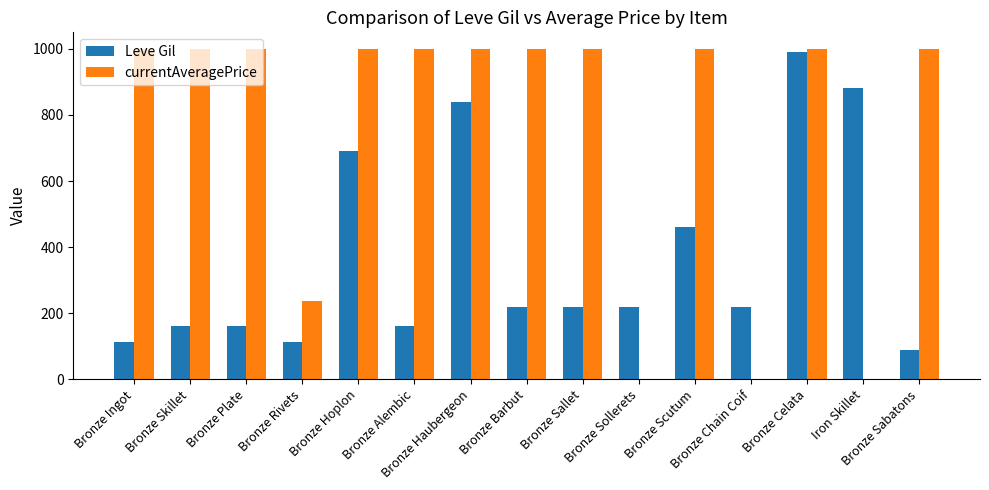

What is the greatest value displayed?

1000.0